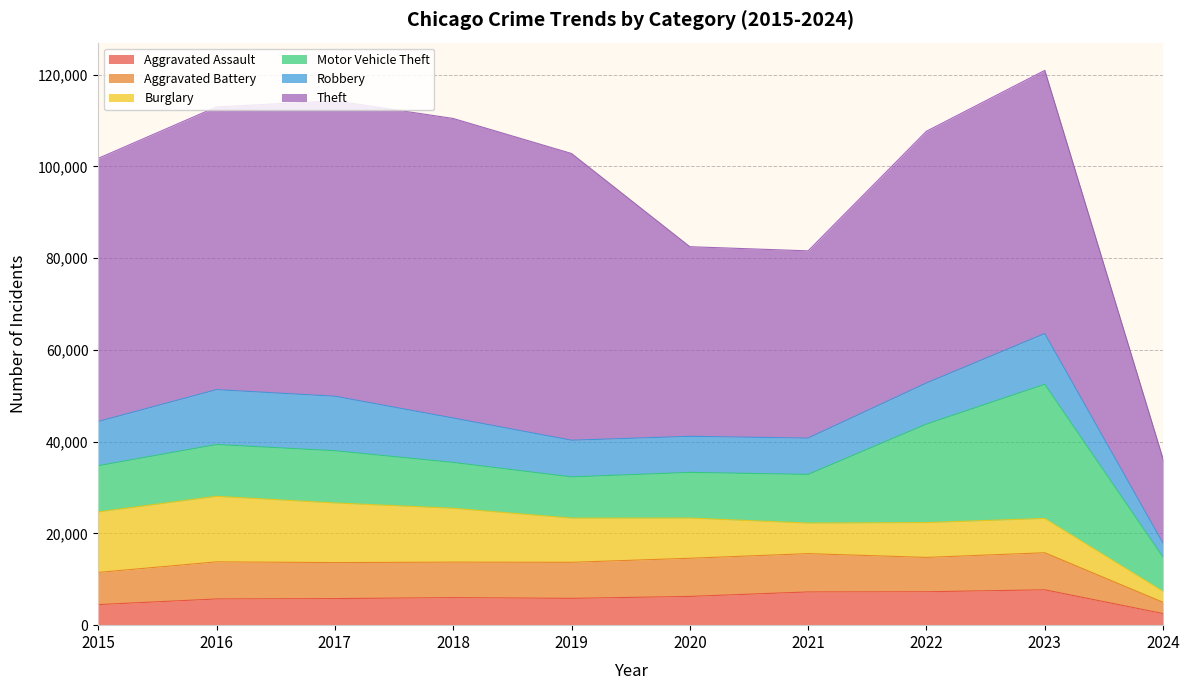

Is it true that Aggravated Assault equals 7708 at 2023?

True